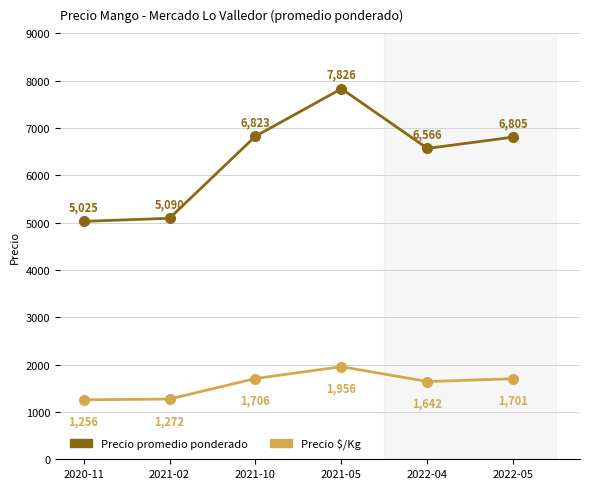

What is the difference between the highest and lowest values at 2021-02?

3818